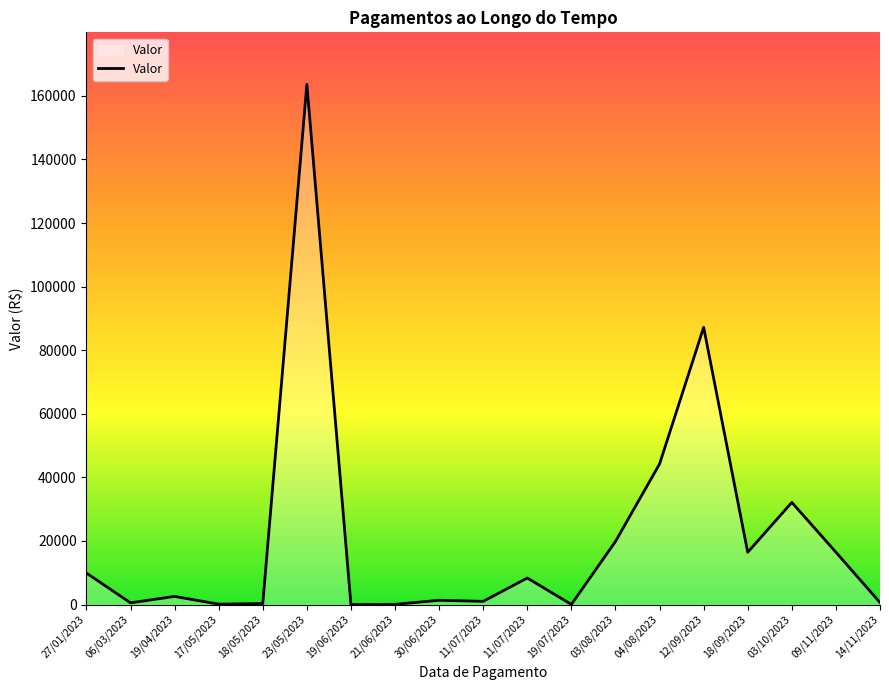

Does the chart have visible grid lines?

No